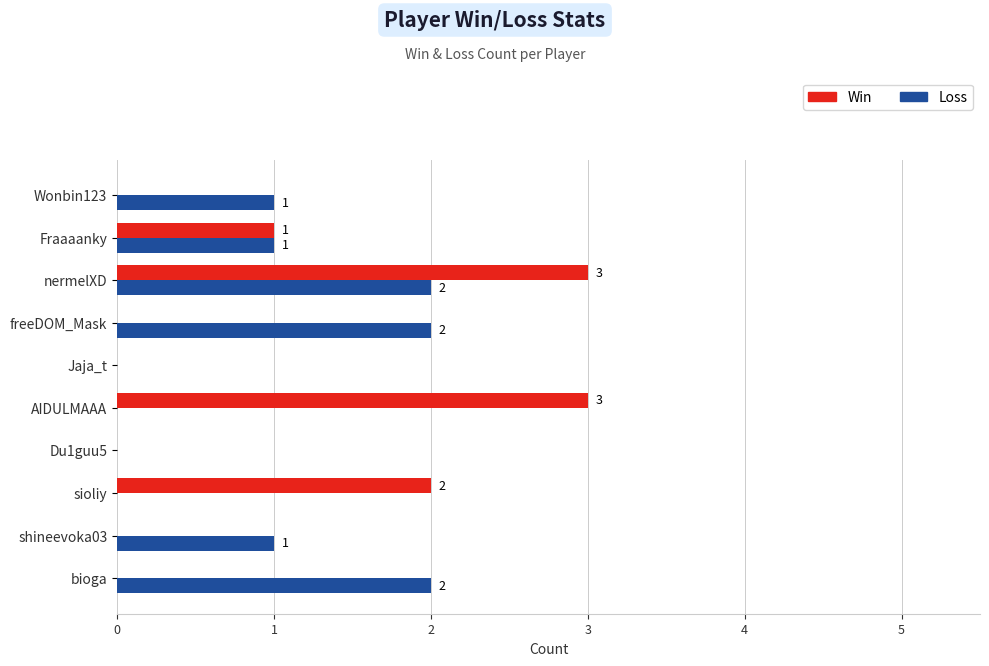

At which category is the sum across all series the highest?

nermelXD